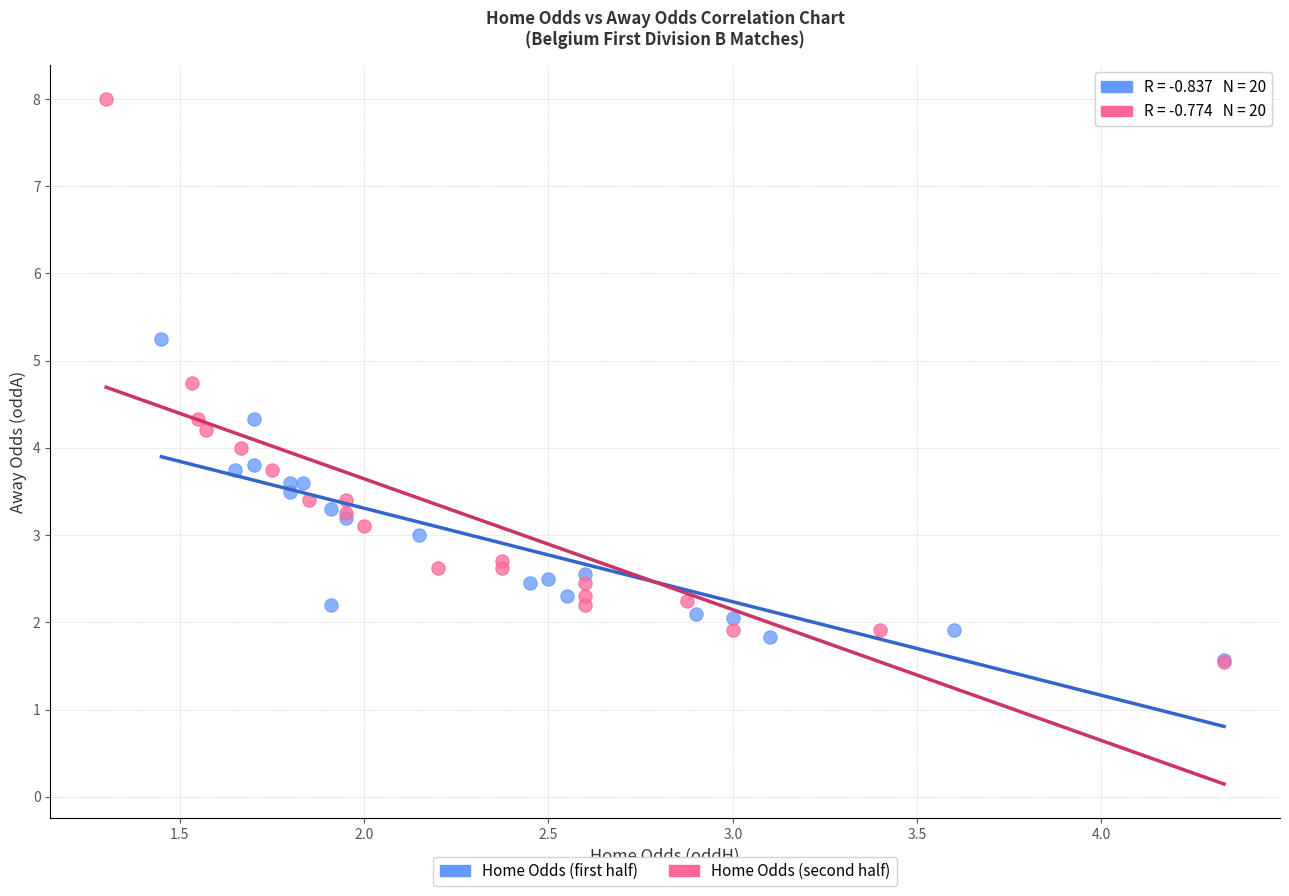

What are all the series names shown in the legend?

Home Odds (first half), Home Odds (second half)